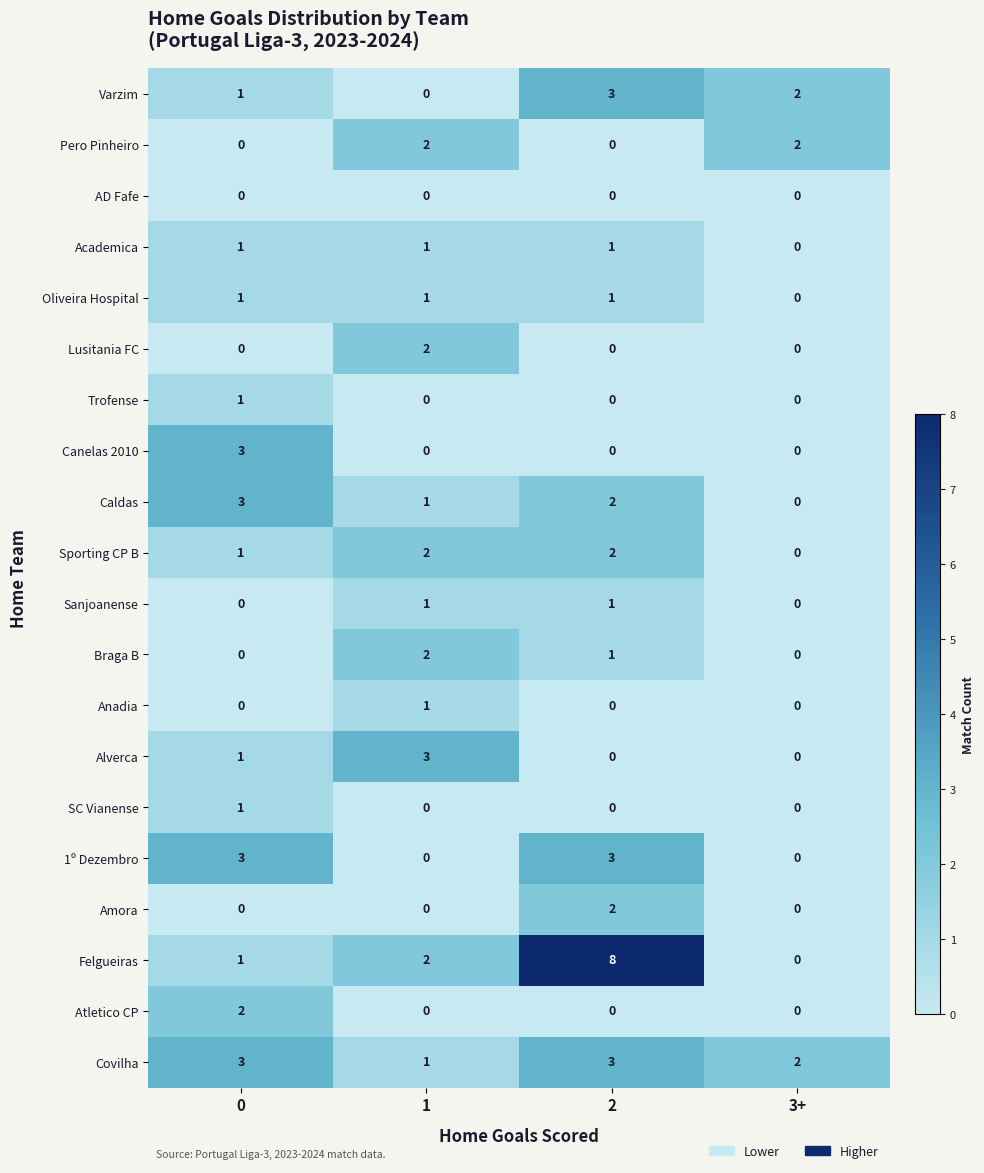

How many data points does each series have?

4